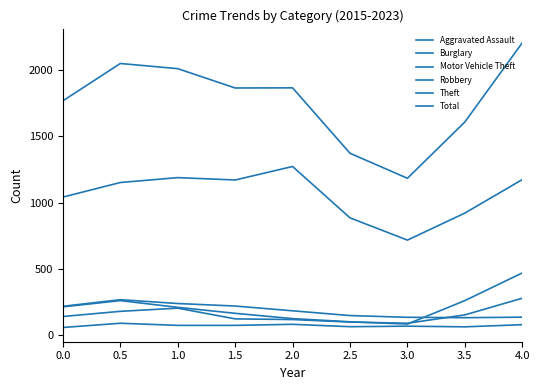

Reading left to right, extract all data points from this chart.

Aggravated Assault: 0.0=56	0.5=88	1.0=72	1.5=72	2.0=80	2.5=62	3.0=66	3.5=61	4.0=77
Burglary: 0.0=216	0.5=266	1.0=237	1.5=218	2.0=182	2.5=146	3.0=133	3.5=130	4.0=134
Motor Vehicle Theft: 0.0=212	0.5=259	1.0=208	1.5=163	2.0=123	2.5=99	3.0=82	3.5=259	4.0=468
Robbery: 0.0=139	0.5=178	1.0=202	1.5=121	2.0=116	2.5=97	3.0=88	3.5=151	4.0=277
Theft: 0.0=1041	0.5=1151	1.0=1188	1.5=1170	2.0=1272	2.5=884	3.0=716	3.5=920	4.0=1173
Total: 0.0=1768	0.5=2050	1.0=2011	1.5=1865	2.0=1866	2.5=1372	3.0=1183	3.5=1608	4.0=2206